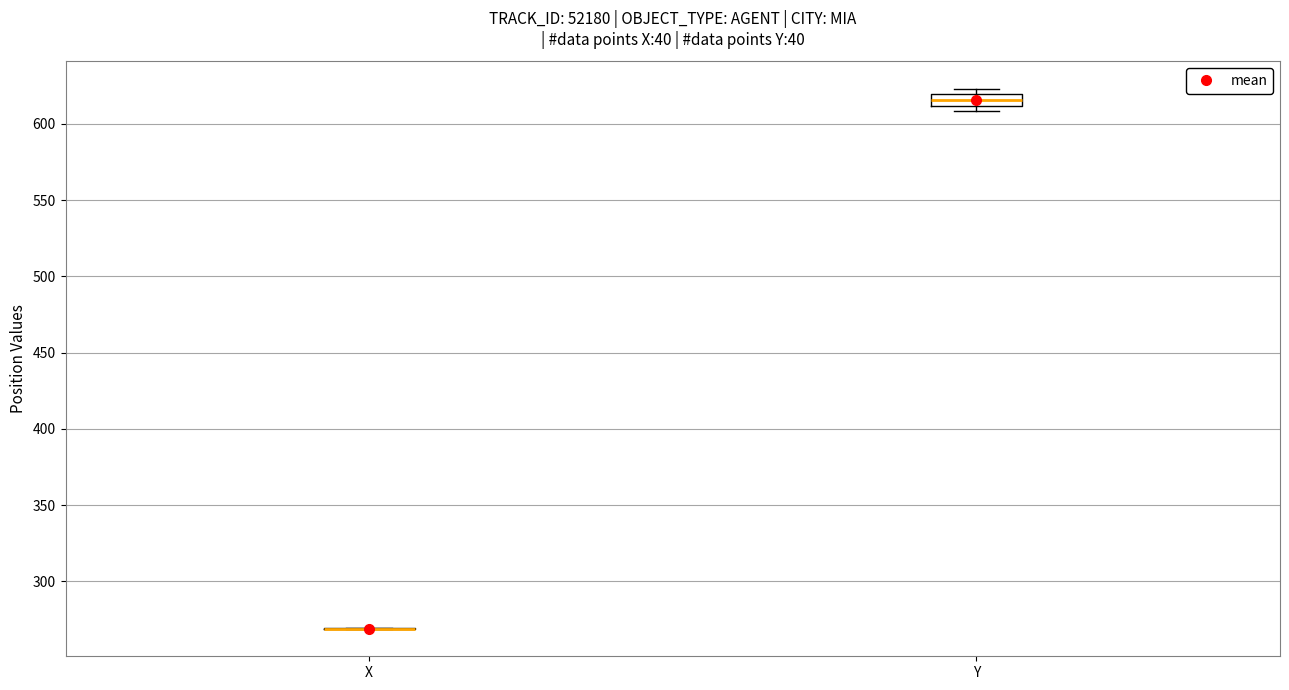

Reading left to right, read every box against the y-axis: the position of its median line, the range the box covers, and the ends of its whiskers. The values are not printed on the chart, so give them approximately, as read against the axis.

X: box collapsed to a line at 270, whiskers 270 to 270
Y: median 615, box 610 to 620, whiskers 610 (just below the box's lower edge) to 625